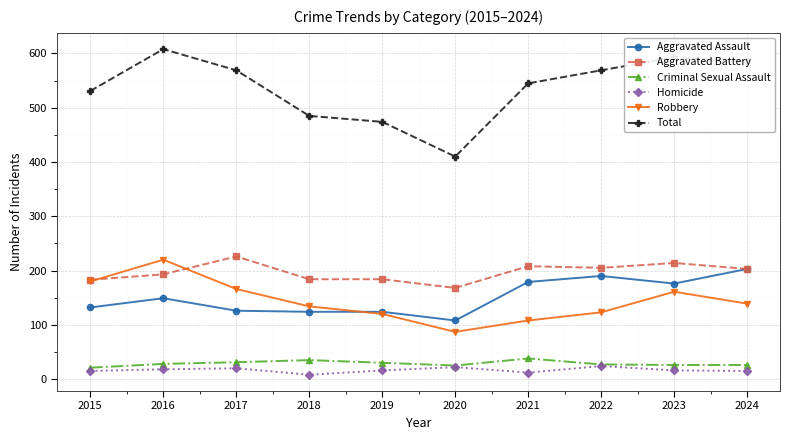

Where is Robbery nearest to the value 153?

2023